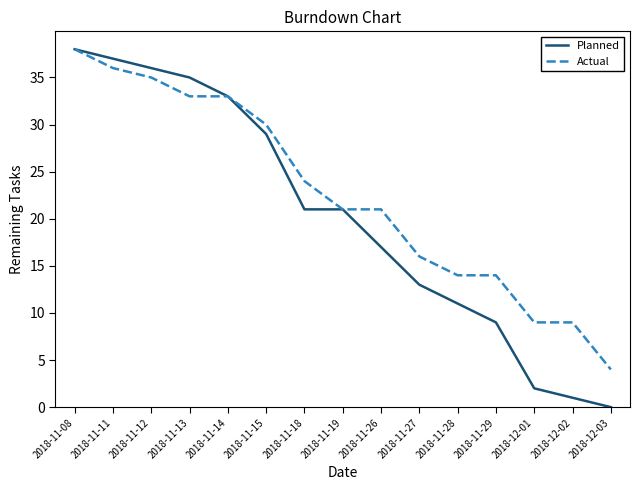

What is the maximum value shown in the chart?

38